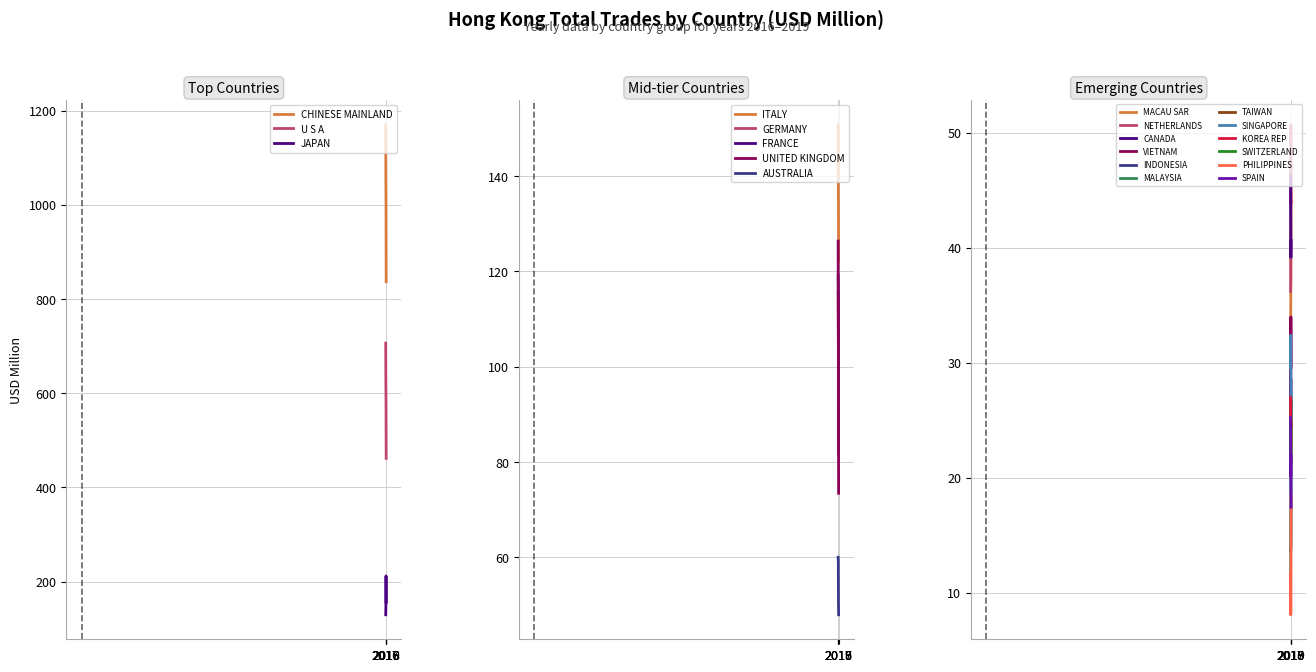

The value of 201612 at NETHERLANDS is 36.2. True or false?

True